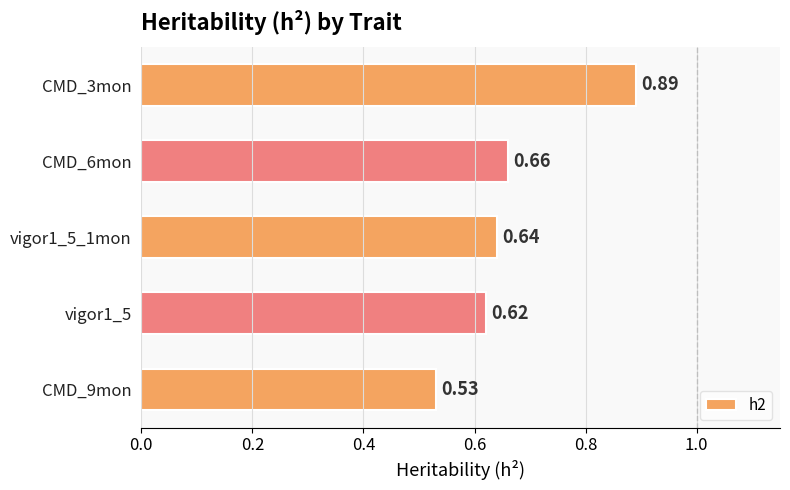

List the labels in order of value, smallest first.

CMD_9mon, vigor1_5, vigor1_5_1mon, CMD_6mon, CMD_3mon